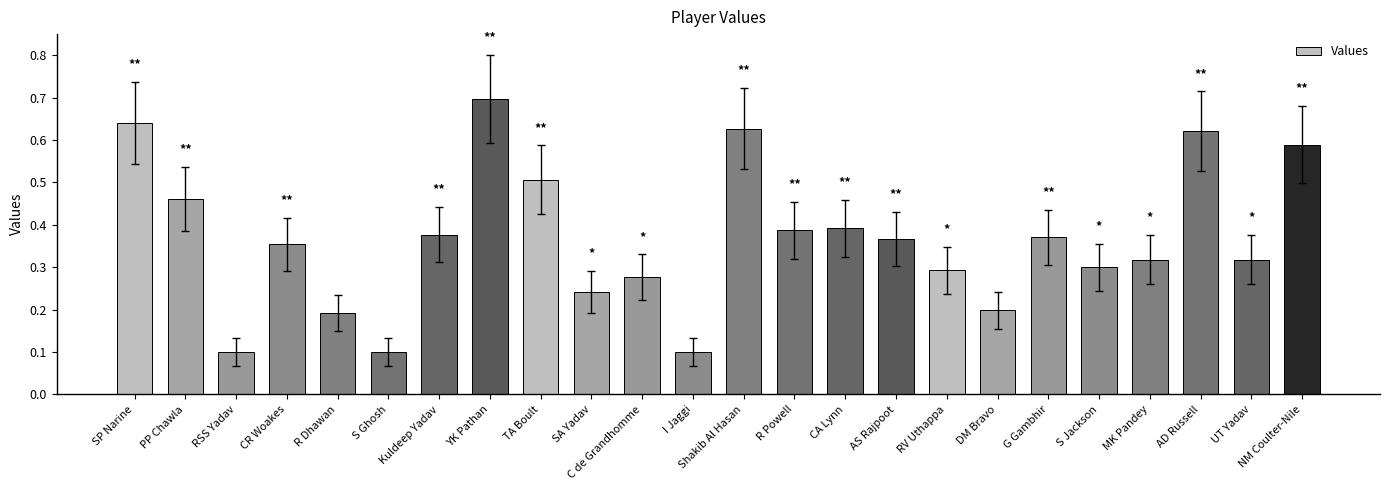

Which has a higher value, R Powell or G Gambhir?

R Powell